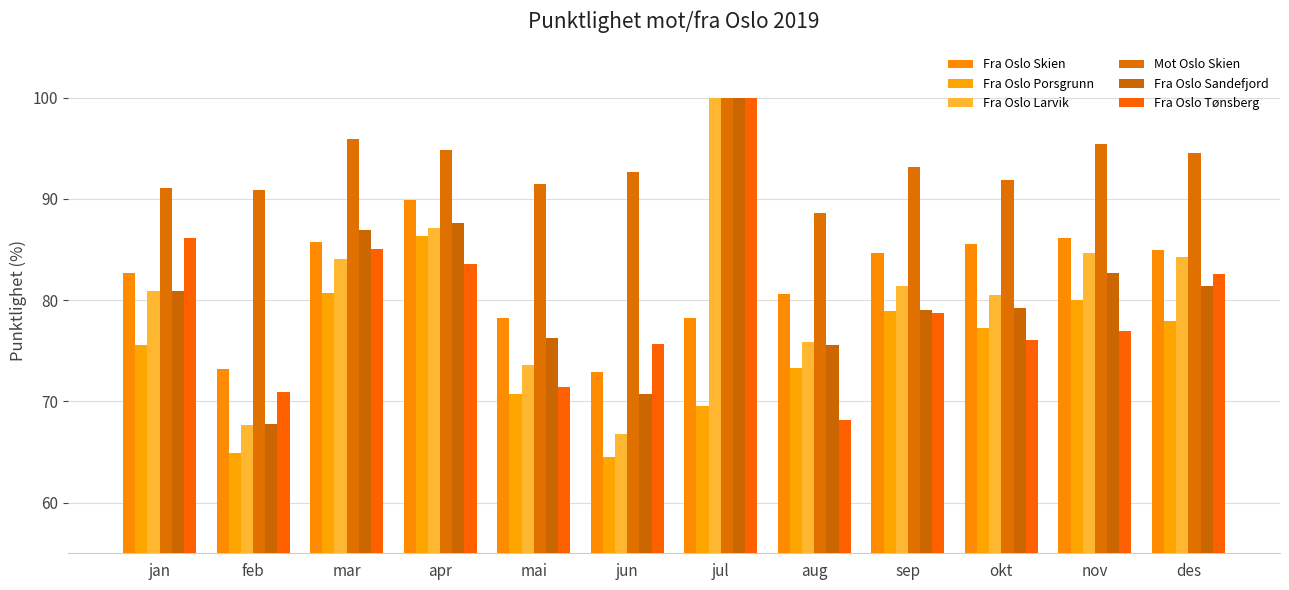

Is the value of Fra Oslo Sandefjord at des greater than the value of Fra Oslo Porsgrunn at nov?

Yes